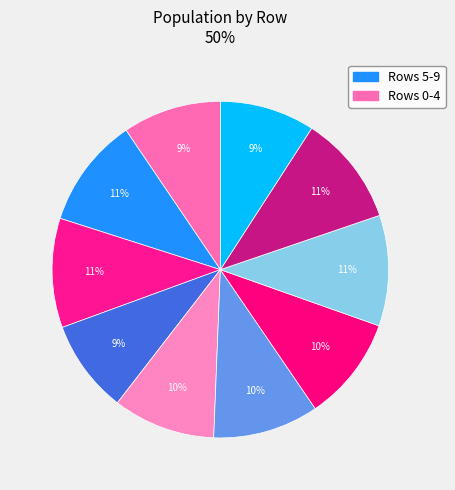

Which category has the smallest portion of the pie?

3